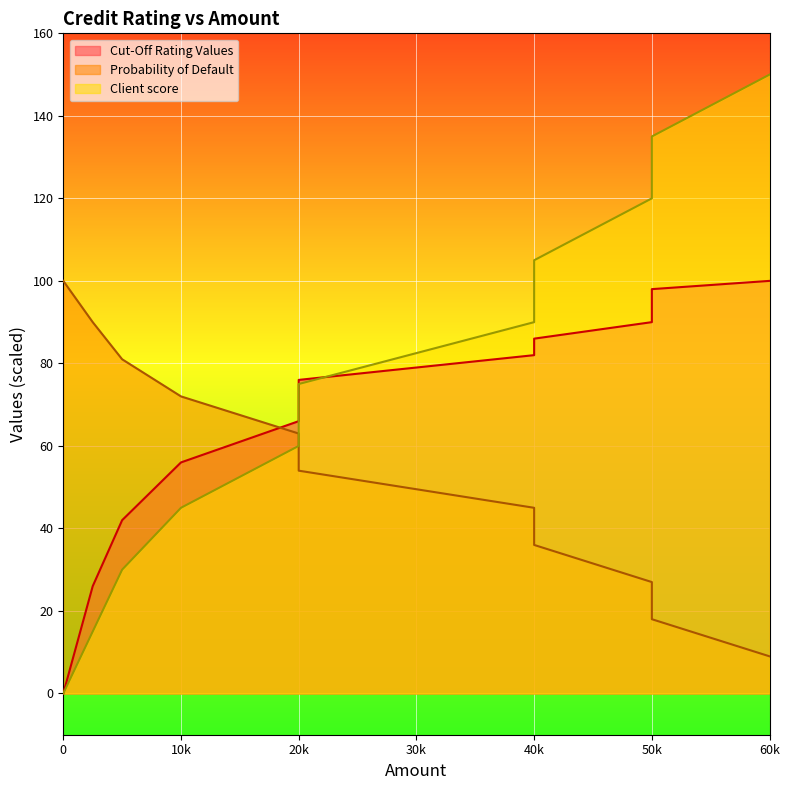

What is the difference between the second highest and second lowest values in the Probability of Default series?

72